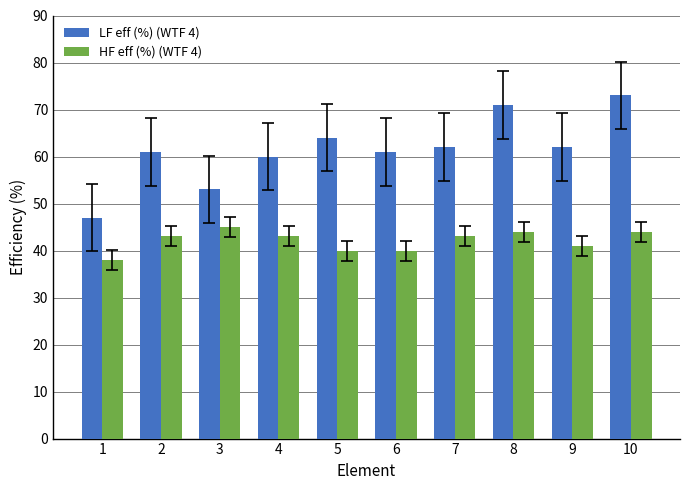

What is the minimum value shown in the chart?

38